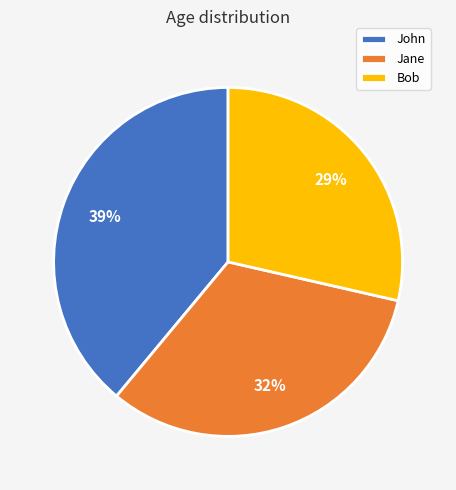

How many segments does this pie chart have?

3